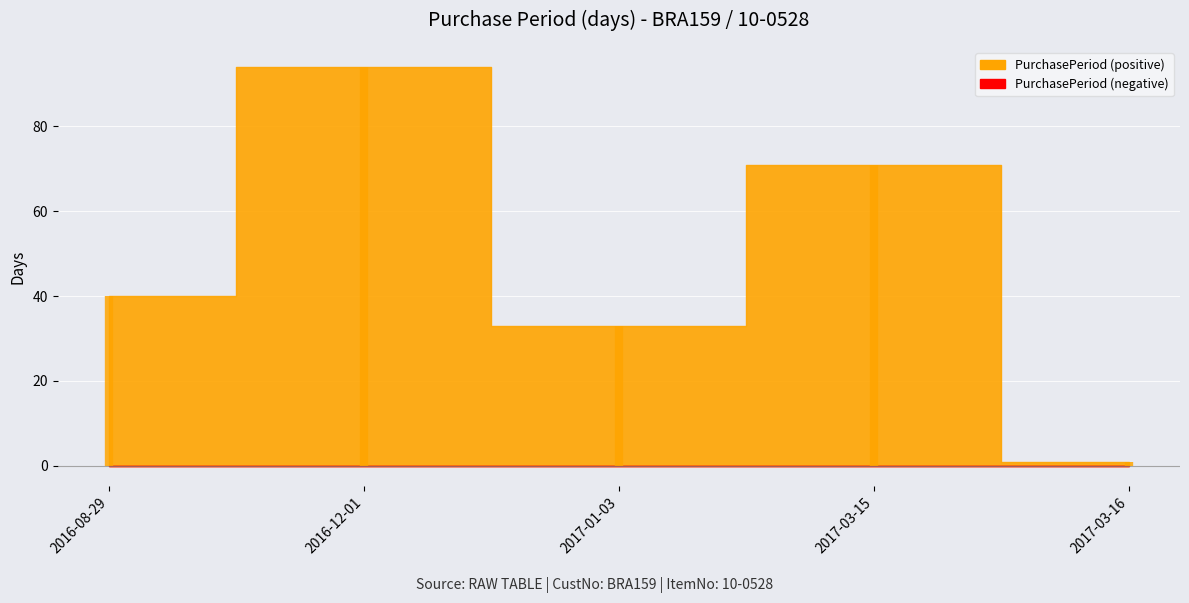

At which label does the data first exceed 40?

2016-12-01